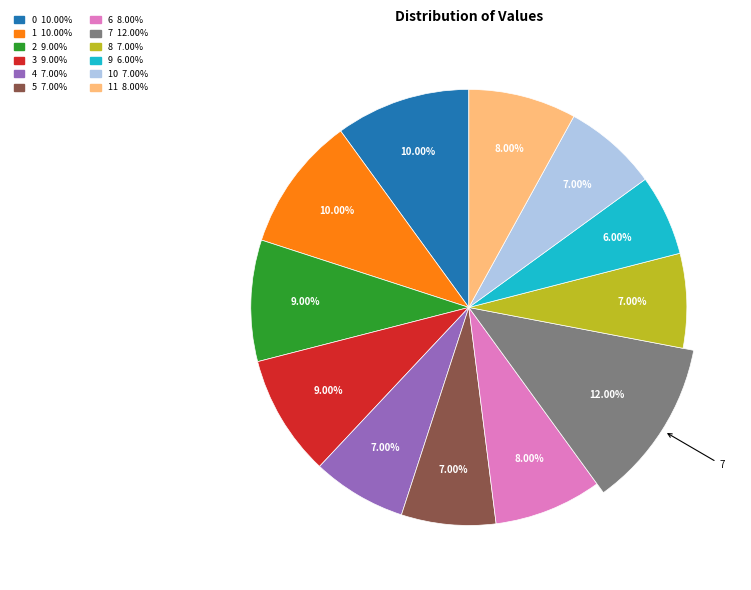

Which category has the biggest portion of the pie?

7